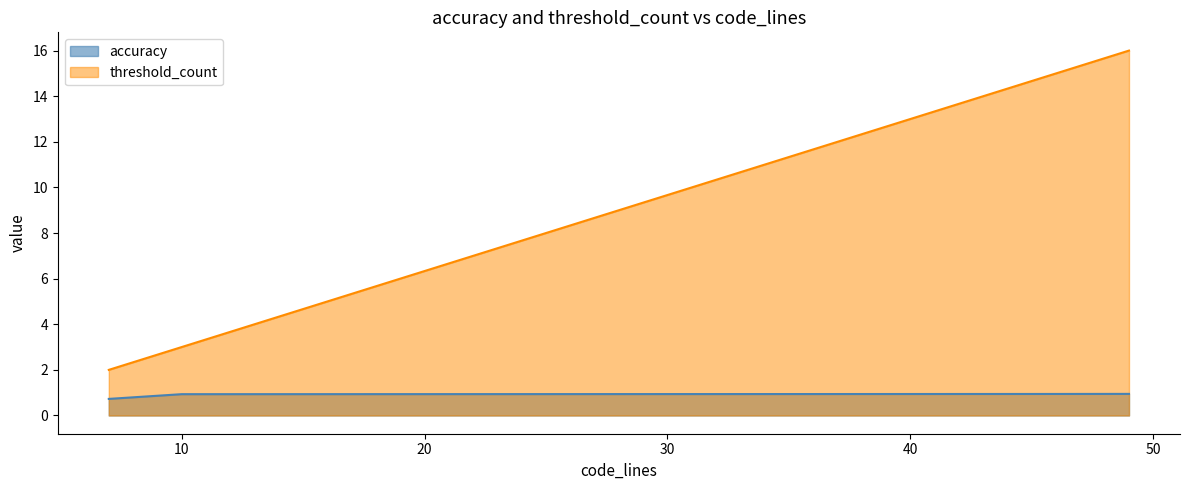

Which category has the highest value across all series?

49